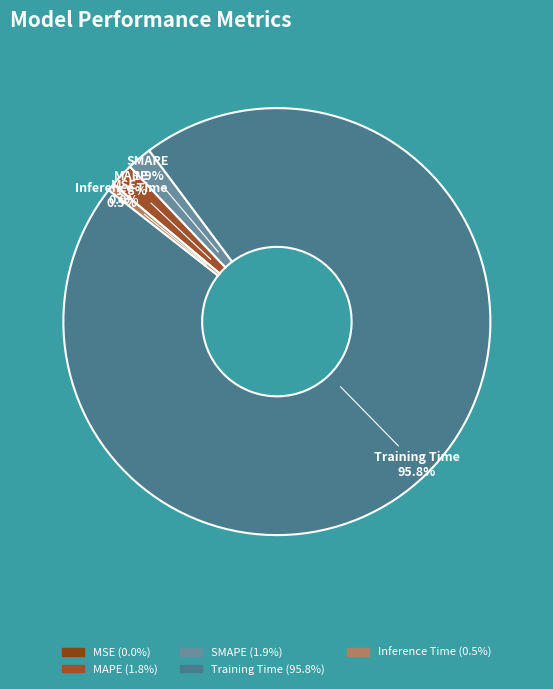

To the nearest percent, what is the average slice percentage?

20%